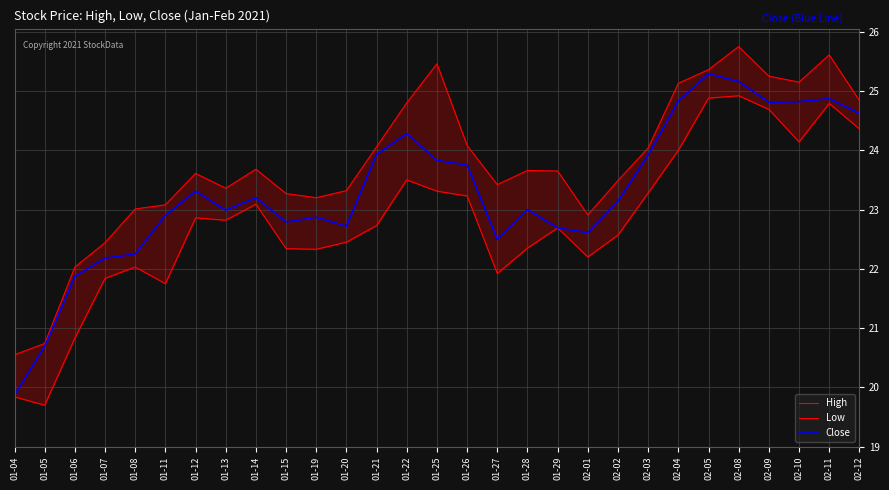

How many lines are shown in the chart?

3